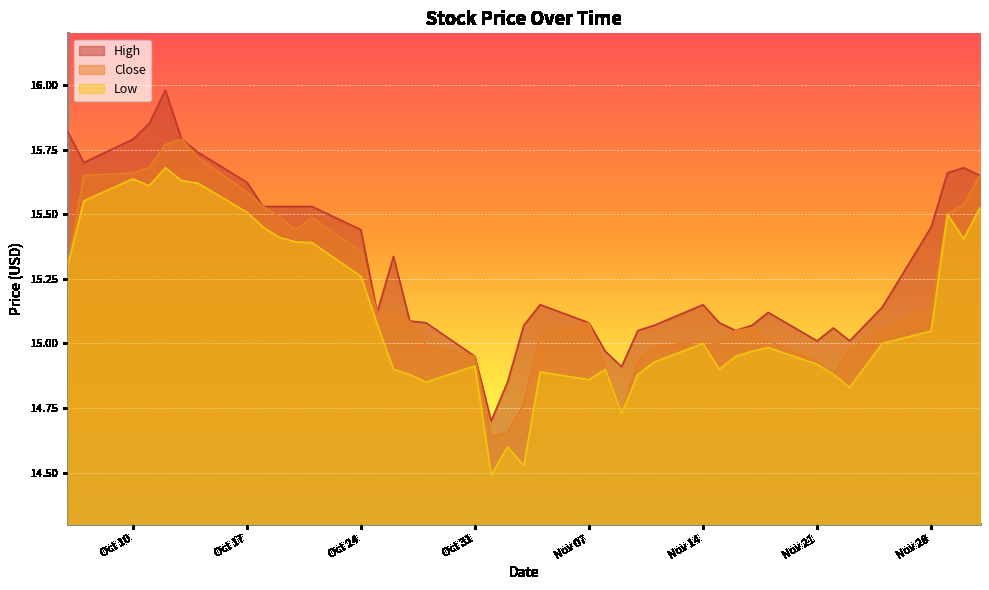

True or false: High and Low cross at least once.

False